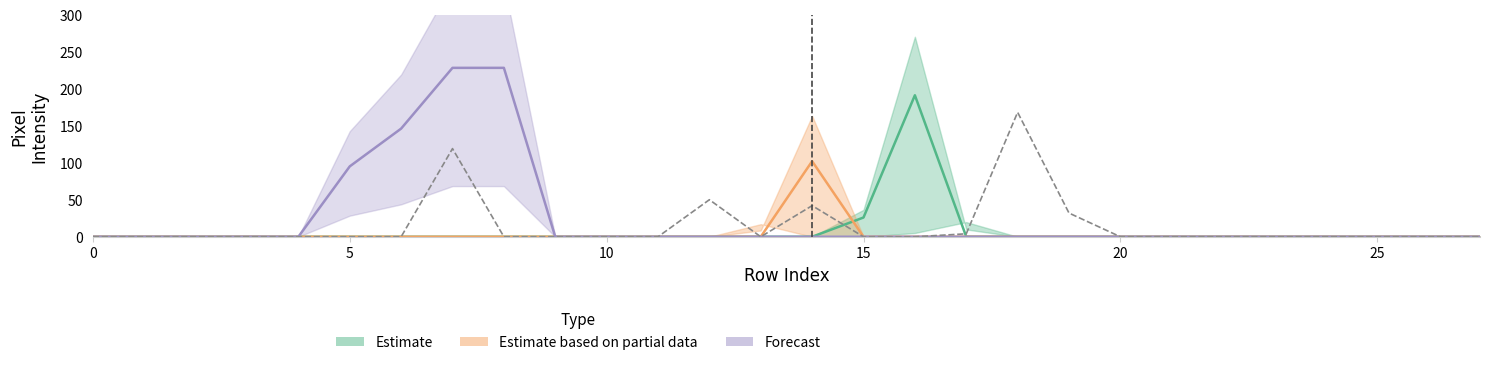

Does the chart display data point markers on the line(s)?

No